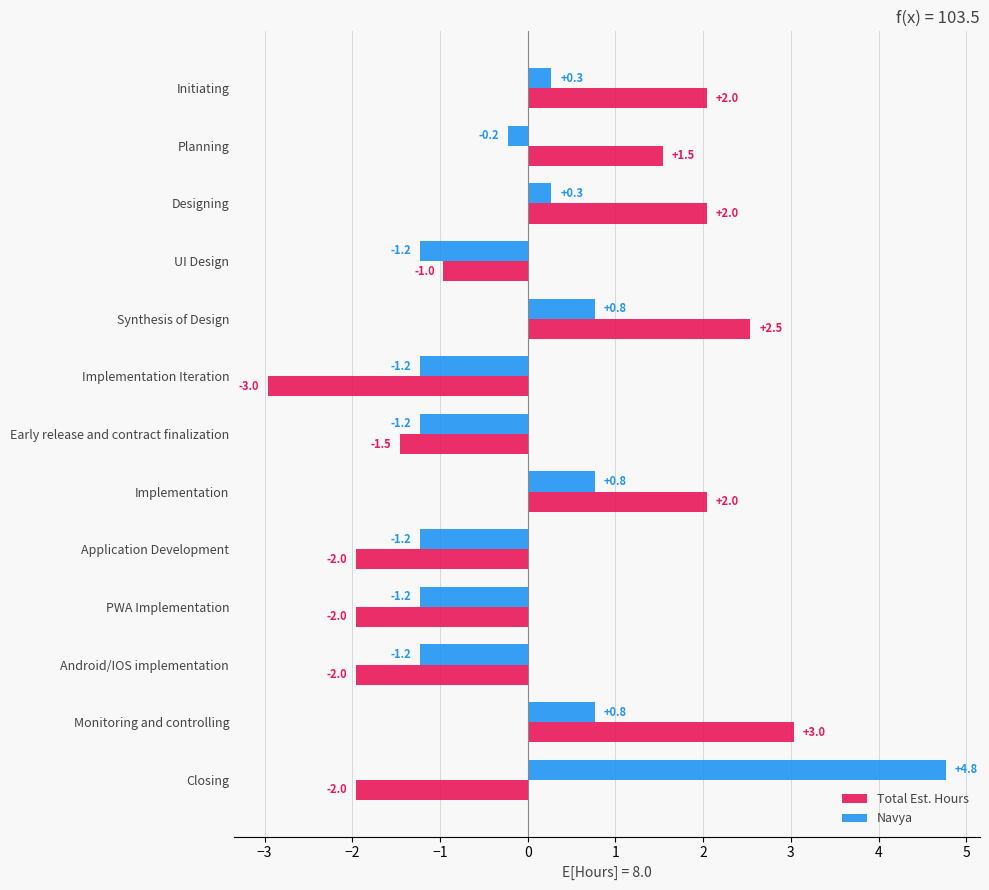

What is the total value across all series at Monitoring and controlling?

3.8